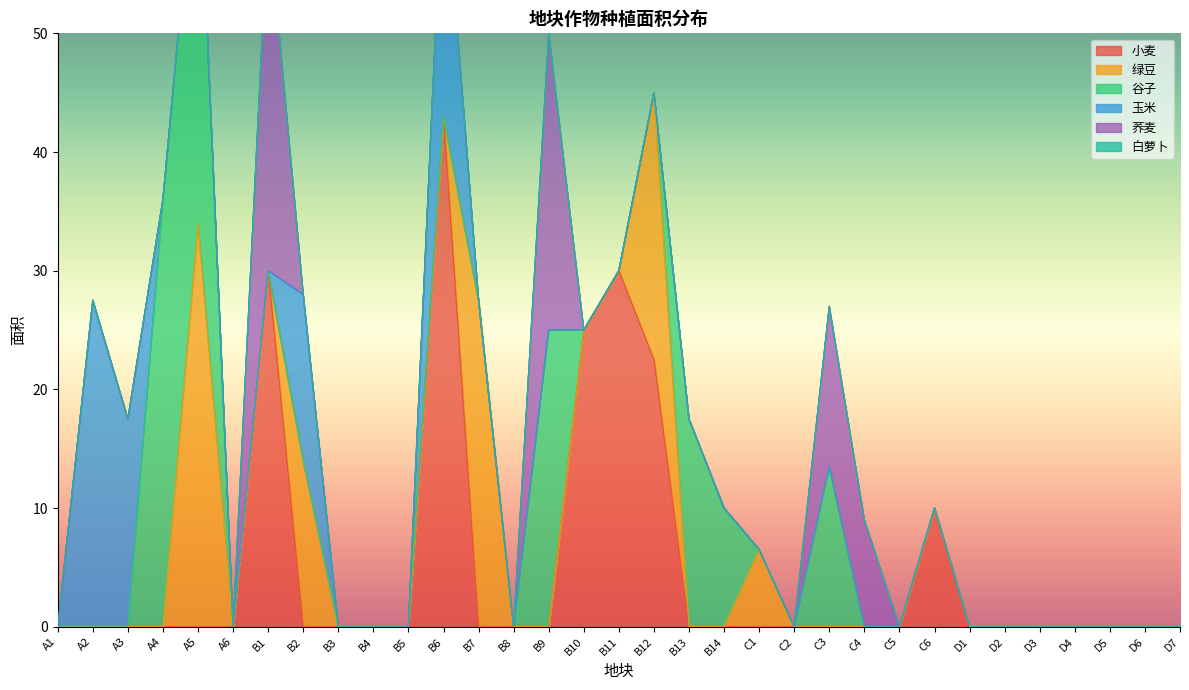

What is the label of the 12th point from the right?

C2